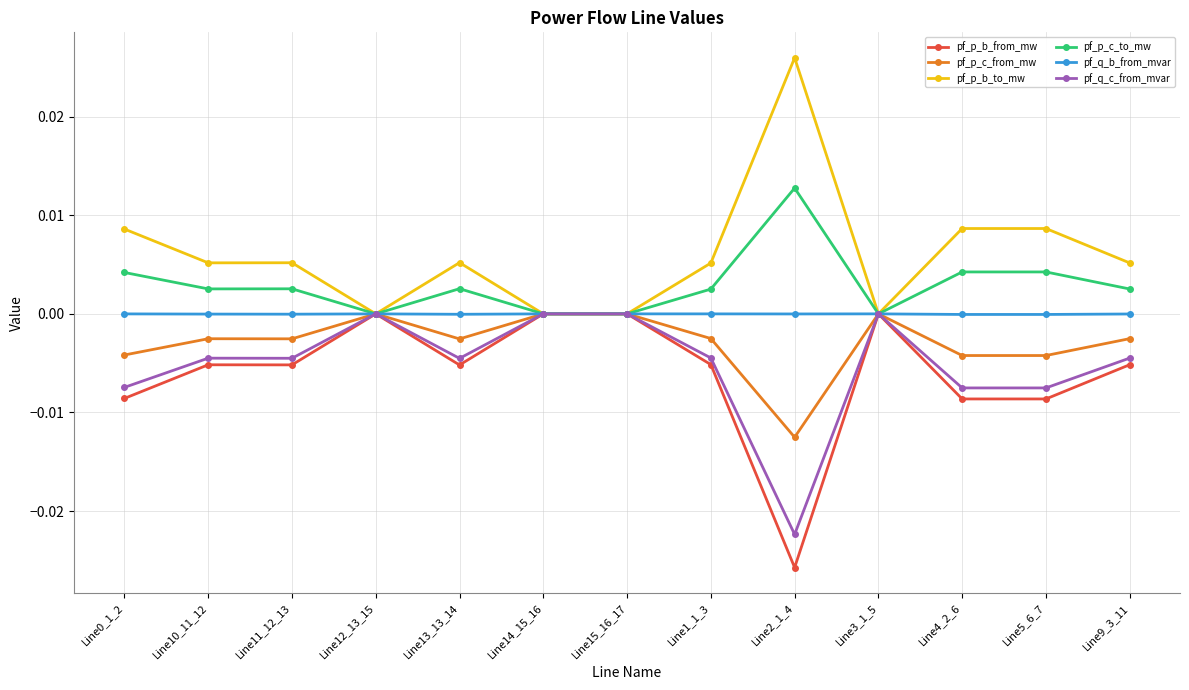

At which category does the chart reach its peak across all series?

Line2_1_4